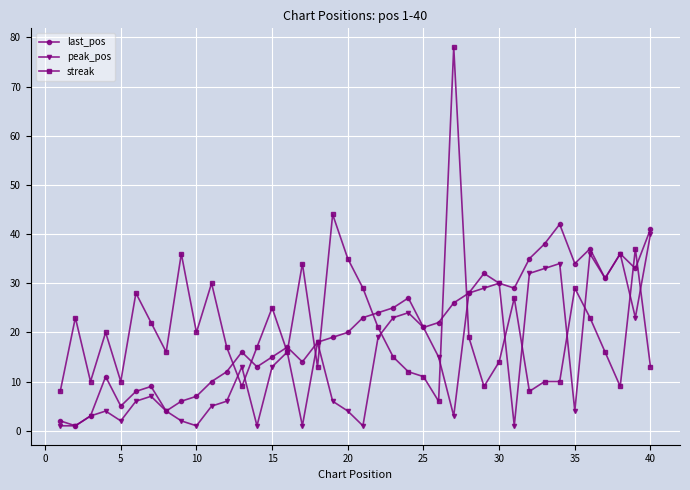

After their last crossing, which series has the higher values: last_pos or streak?

last_pos